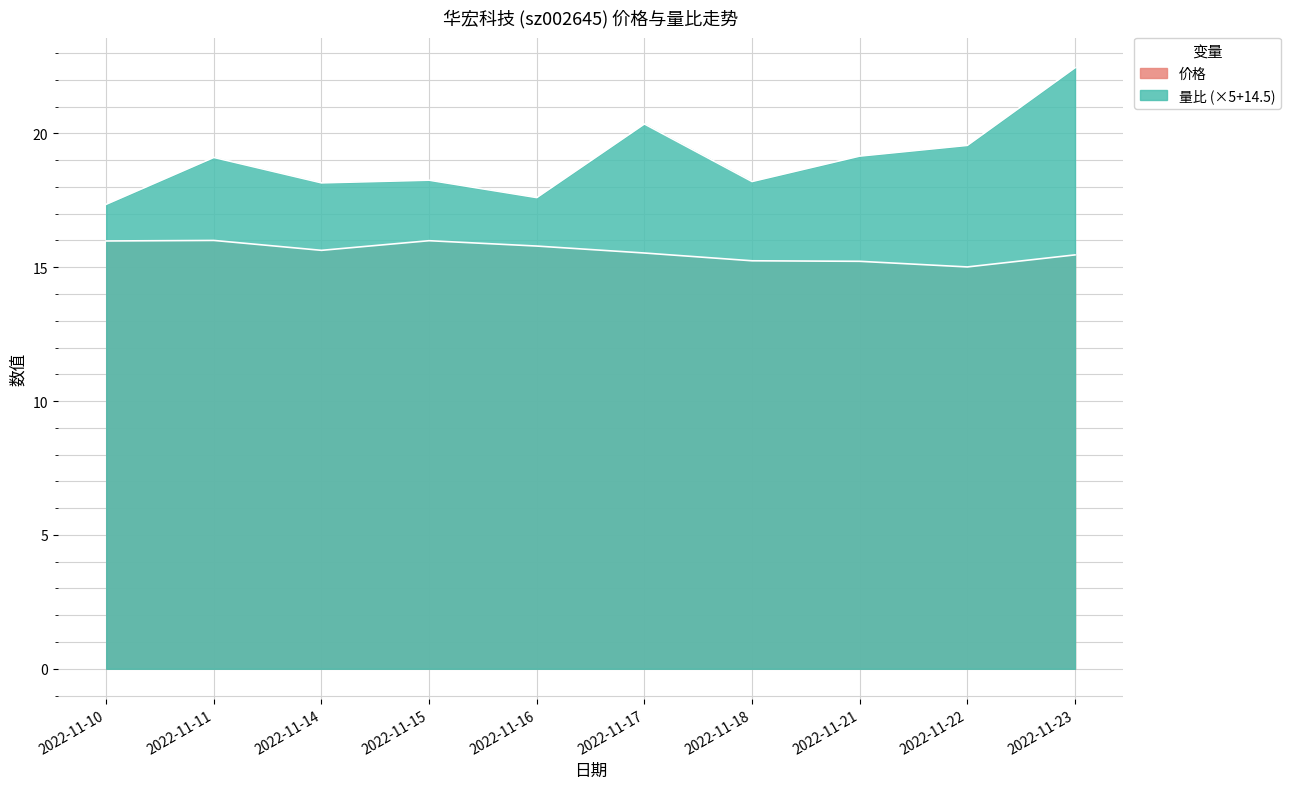

What is the difference between the second highest and second lowest values in the 价格 series?

0.8